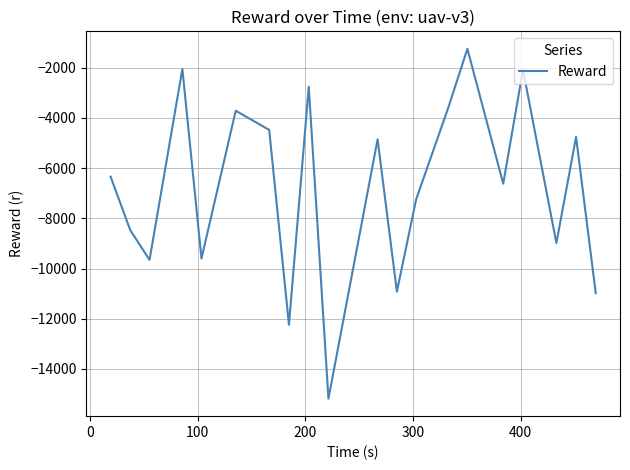

What is the smallest value displayed?

-15185.7